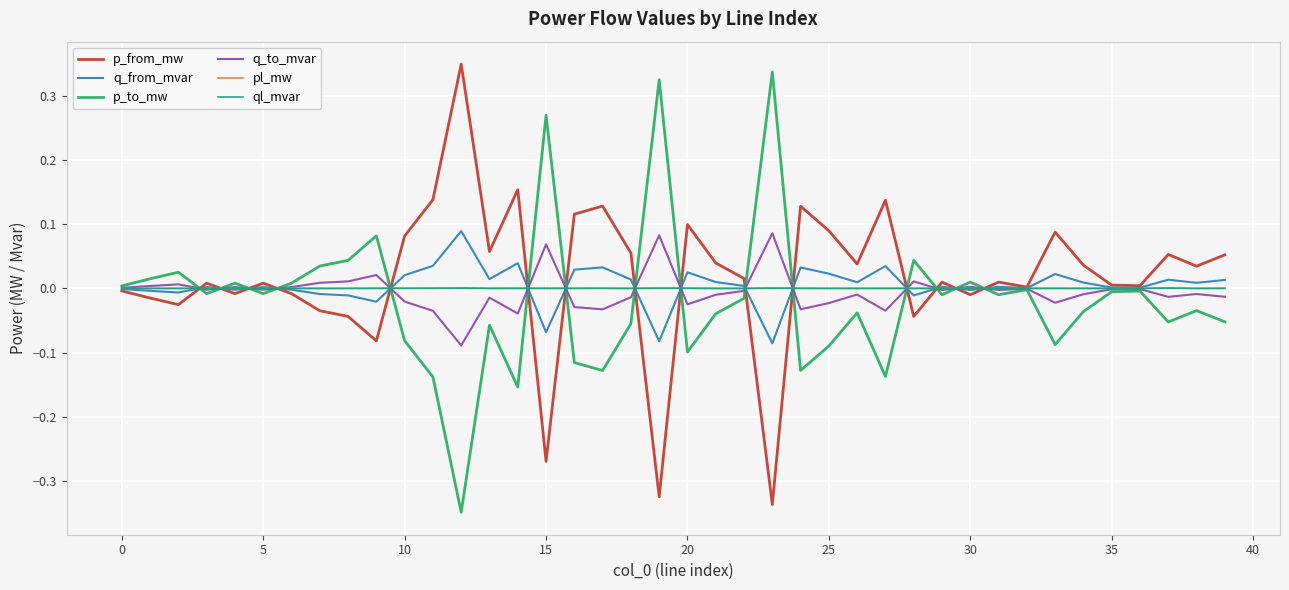

True or false: q_to_mvar has more than 1 interior local peaks.

True